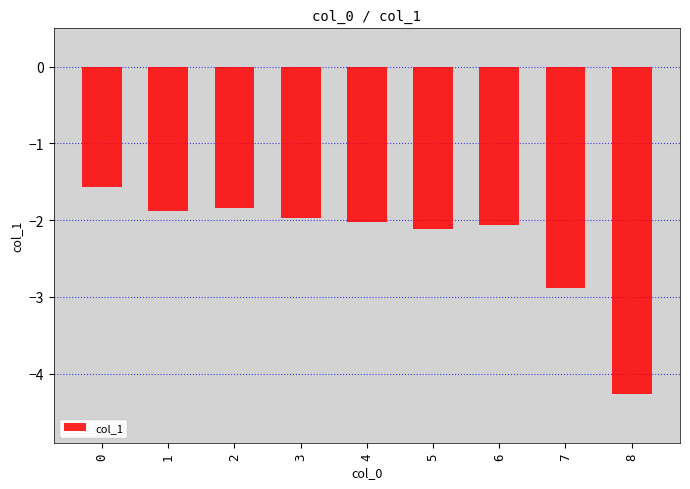

What is the change in value from 5 to 7?

-0.8